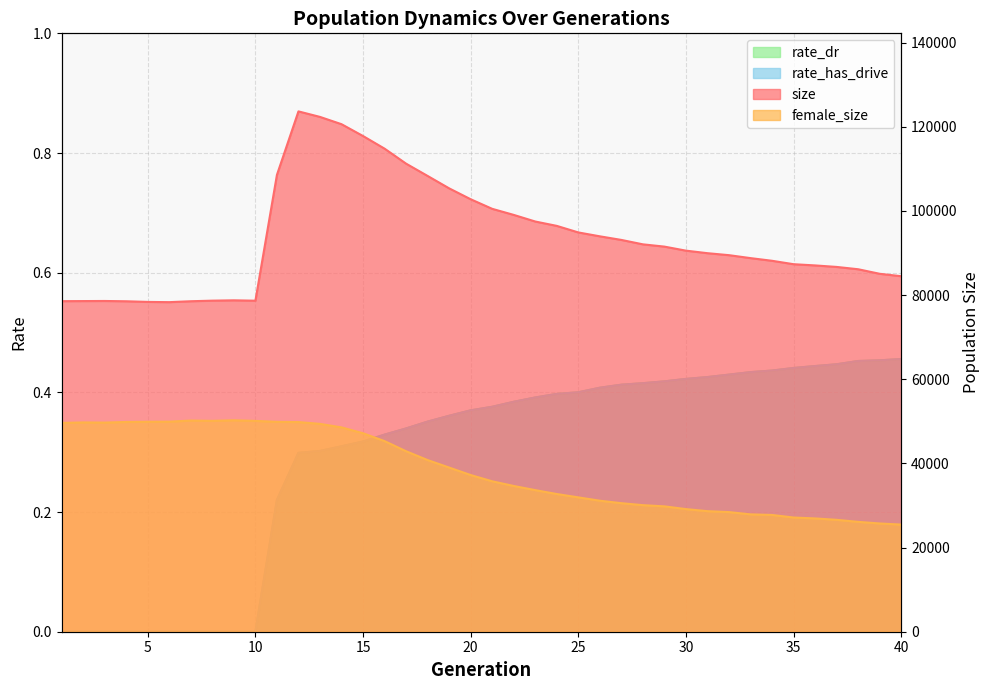

The value of size at 30 is 90545.0. True or false?

True